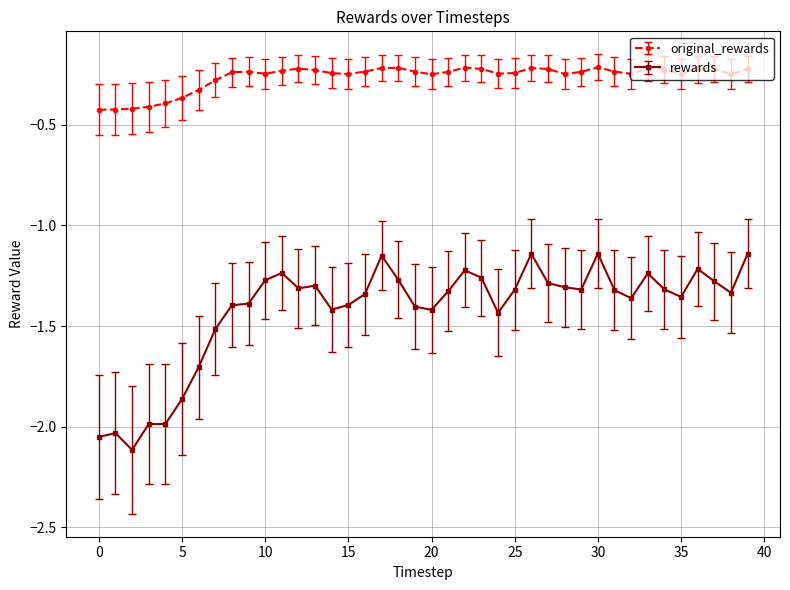

What are all the series names shown in the legend?

original_rewards, rewards